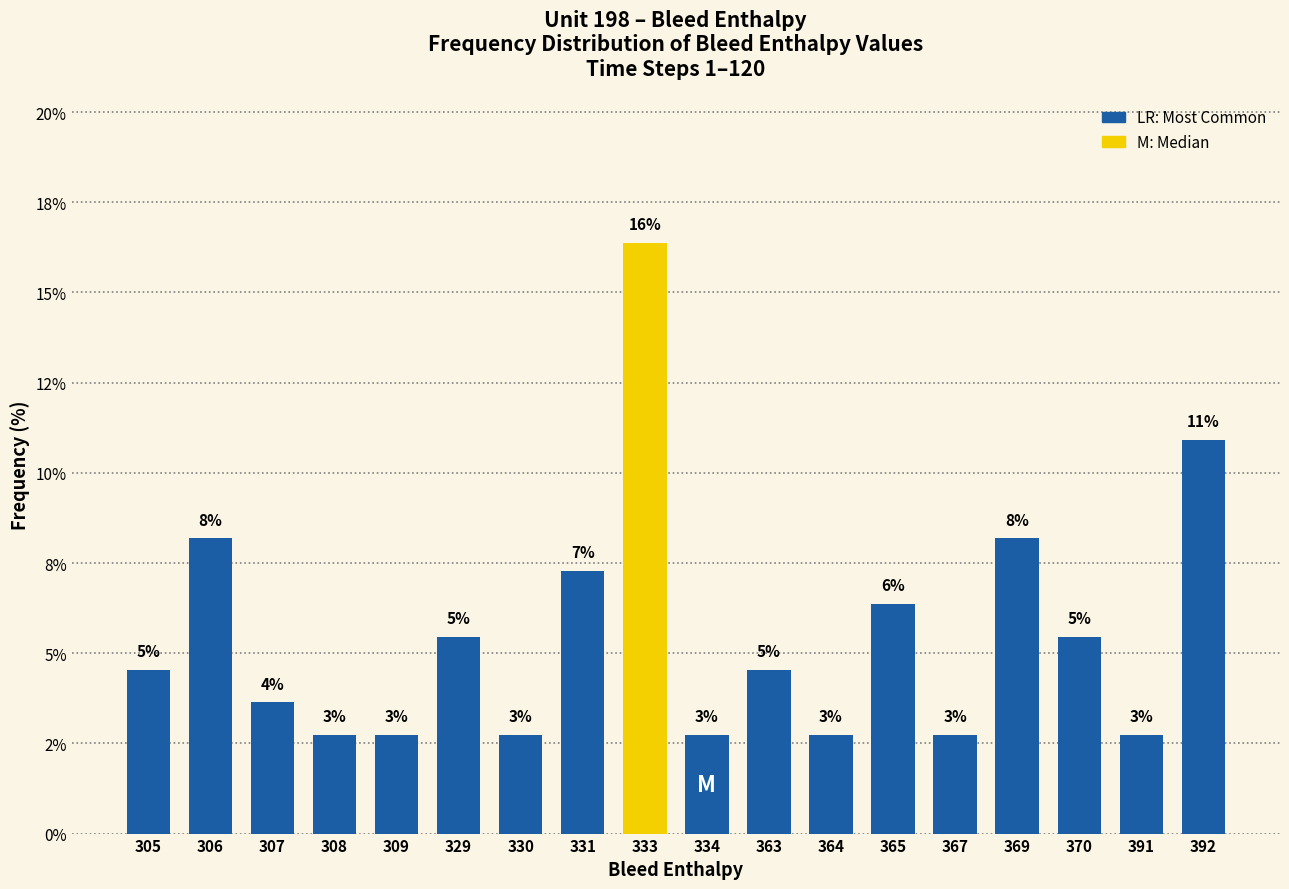

The chart shows a value of 3.6 at 307. True or false?

True